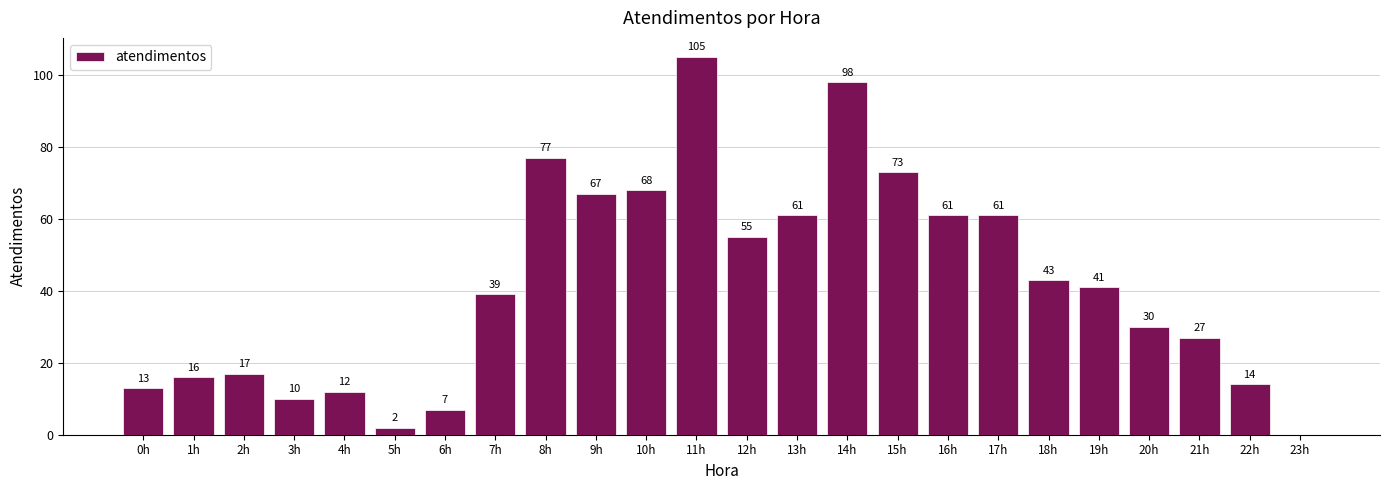

What is the difference between the values at 13h and 20h?

31